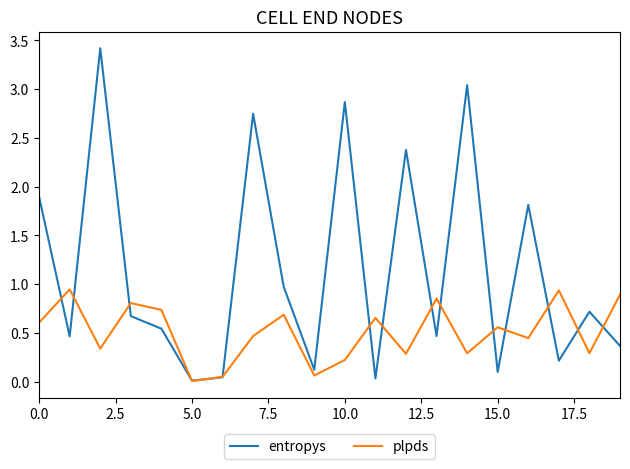

In entropys, how many points are higher than both neighbors (excluding endpoints)?

7